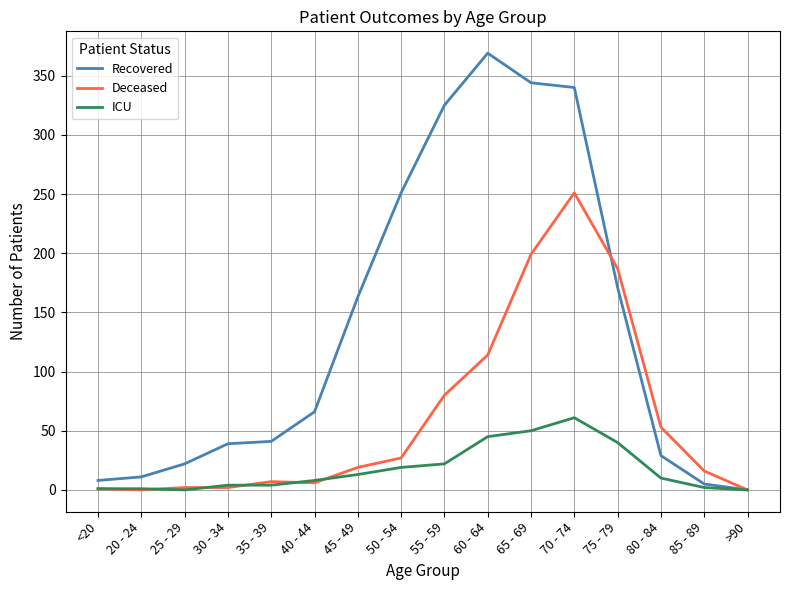

Is it true that Recovered equals 203 at 65 - 69?

False